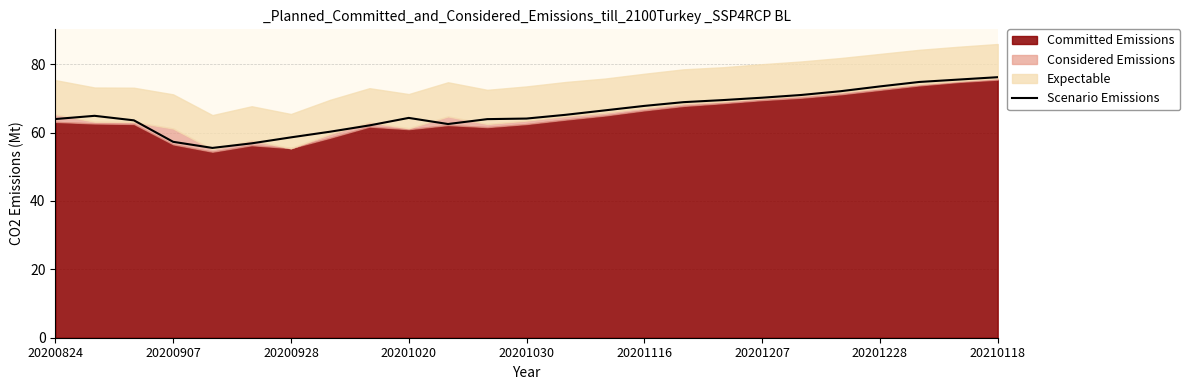

What is the minimum value for Scenario Emissions?

55.5